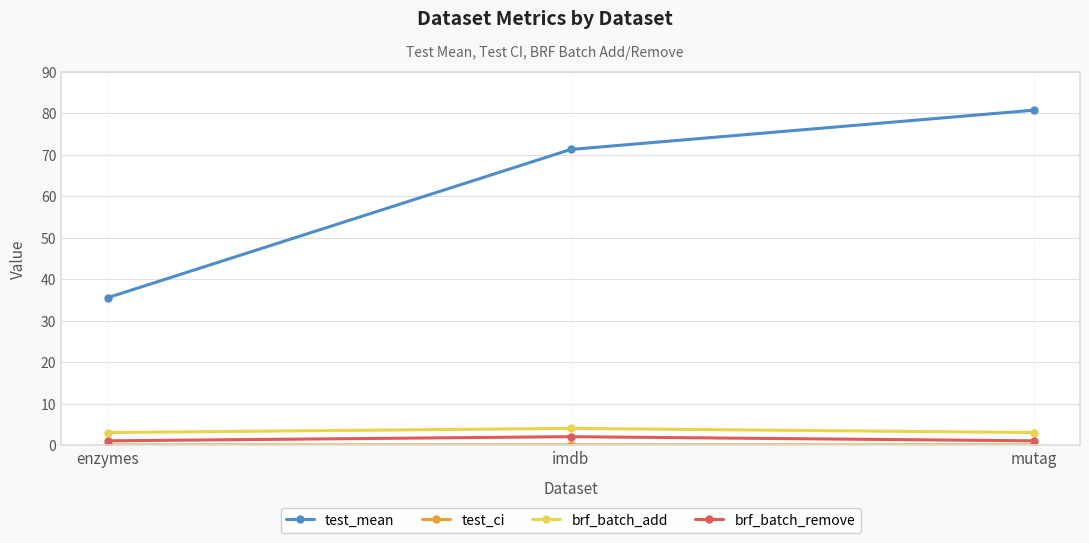

How many lines are shown in the chart?

4